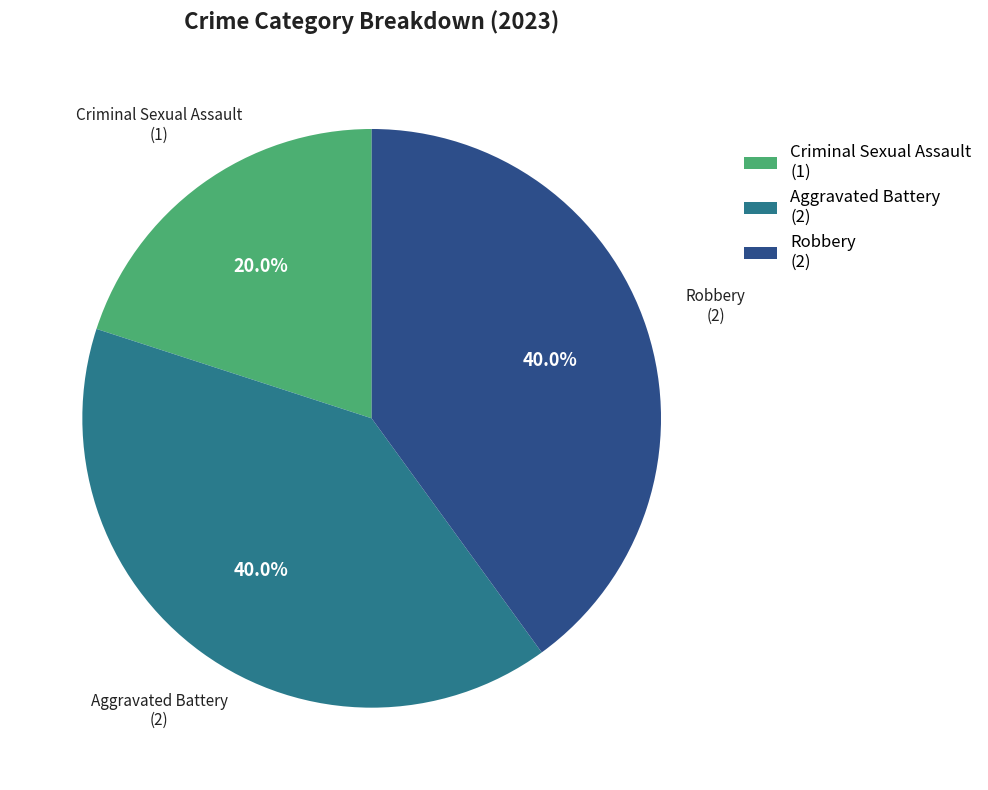

Is there any slice that represents more than half of the pie?

No